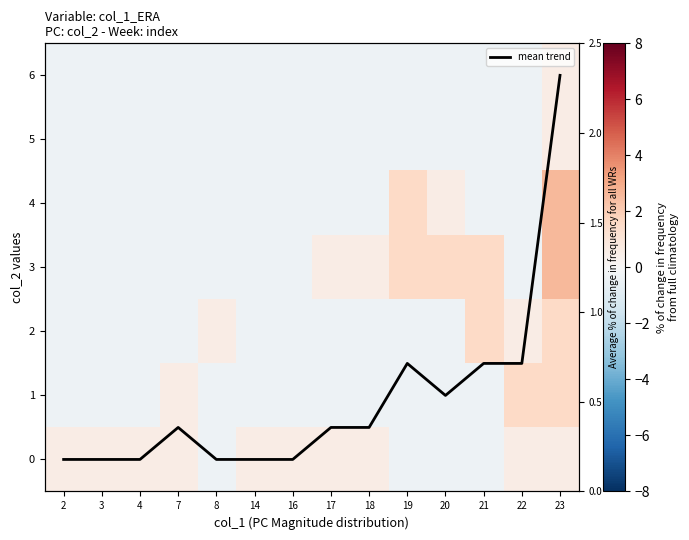

Which has a higher value, 3 or 14?

3